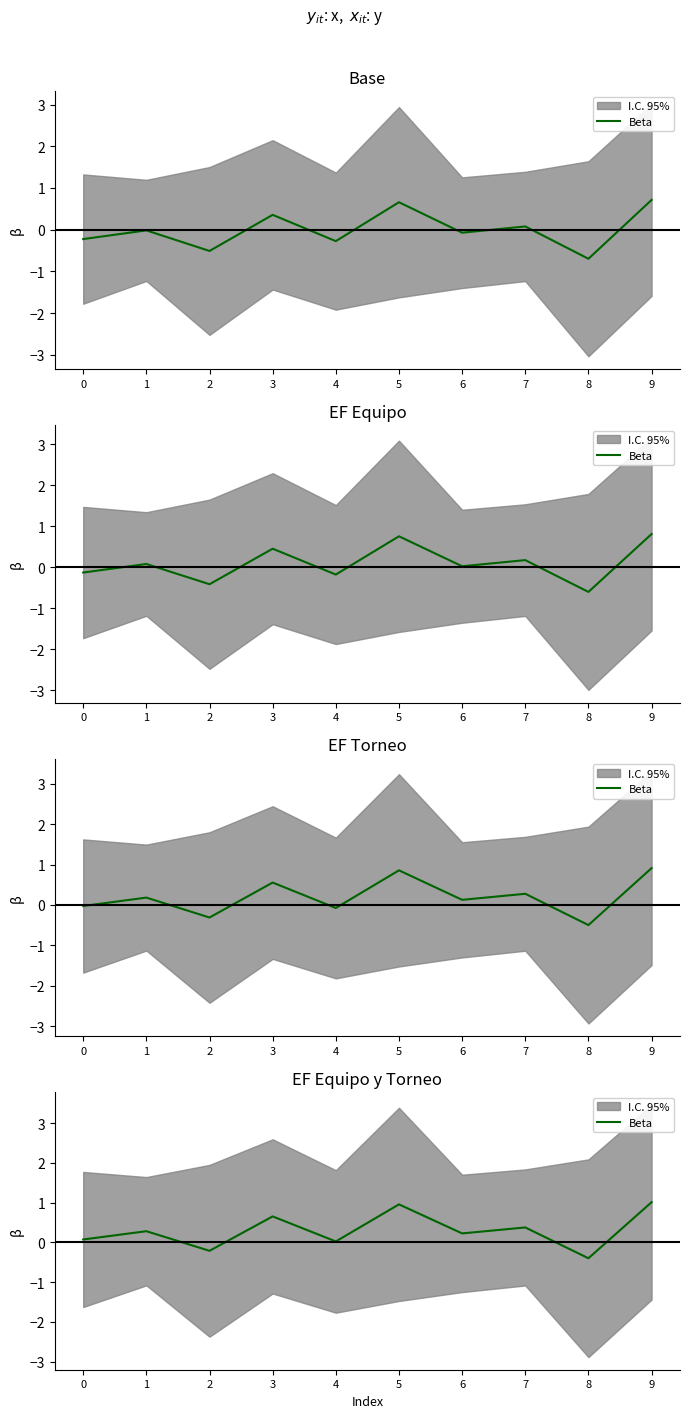

What is the value of the 3rd point from the left?

-0.2